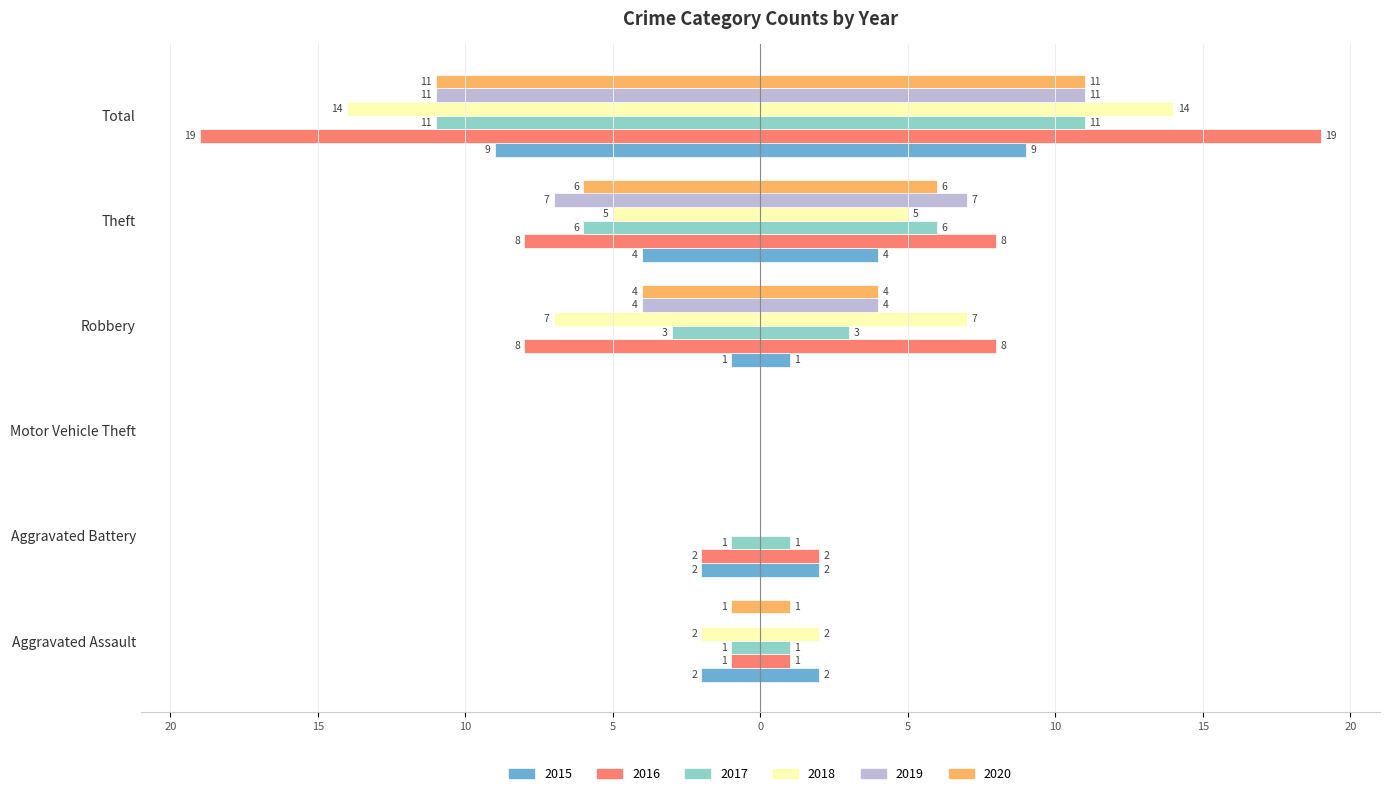

What is the label of the 3rd bar from the right?

Robbery